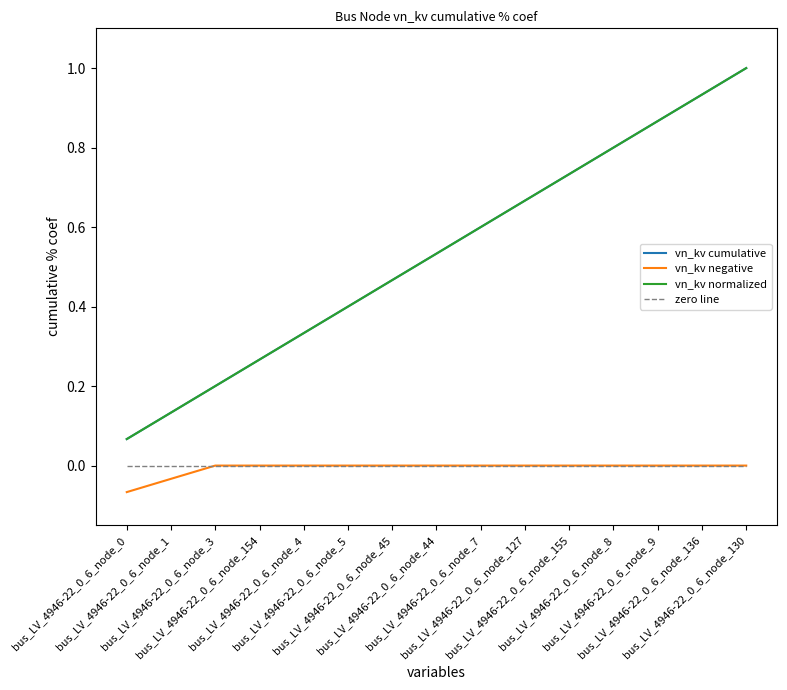

Is the value of vn_kv cumulative at bus_LV_4946-22_0_6_node_154 greater than the value of vn_kv normalized at bus_LV_4946-22_0_6_node_1?

Yes